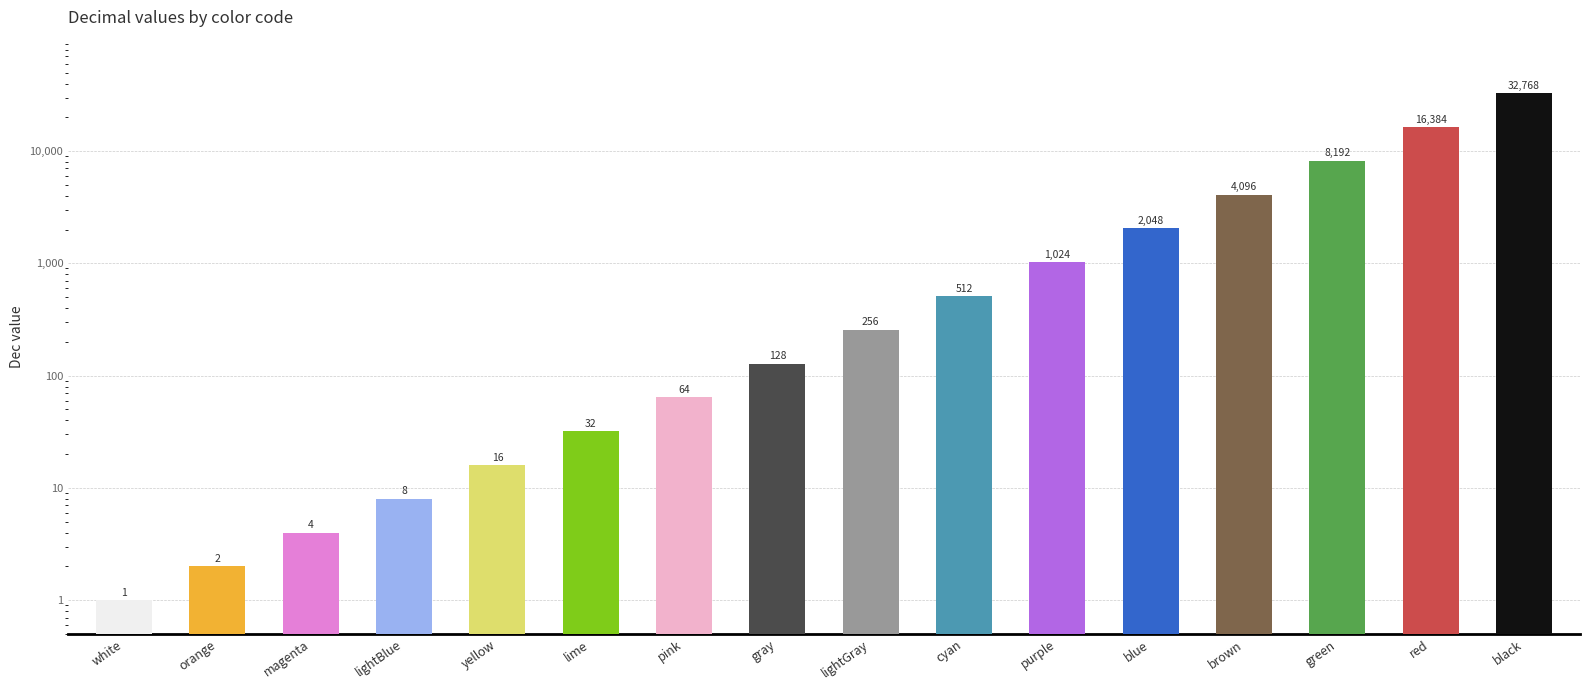

Is it true that the value at gray is 128?

True